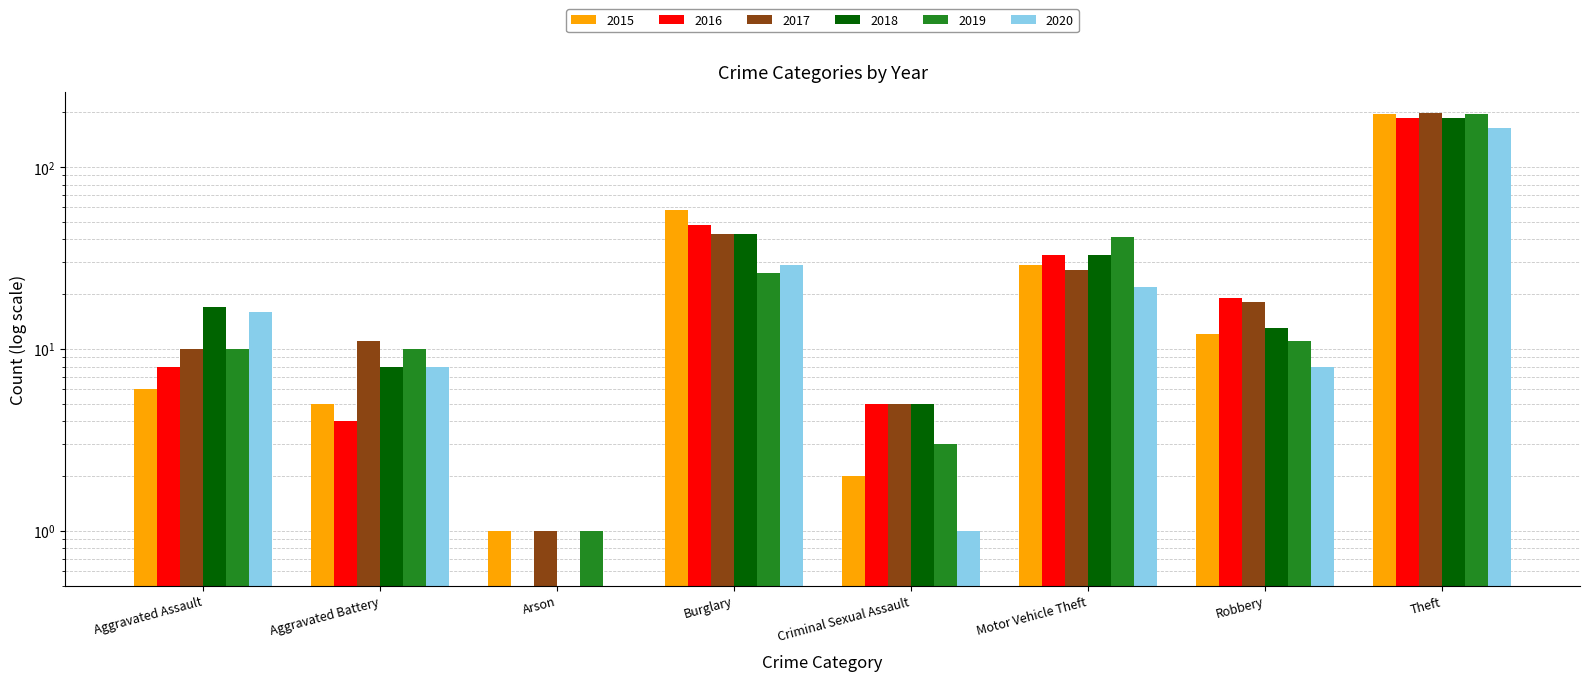

What is the difference between the maximum and minimum values in the 2020 series?

163